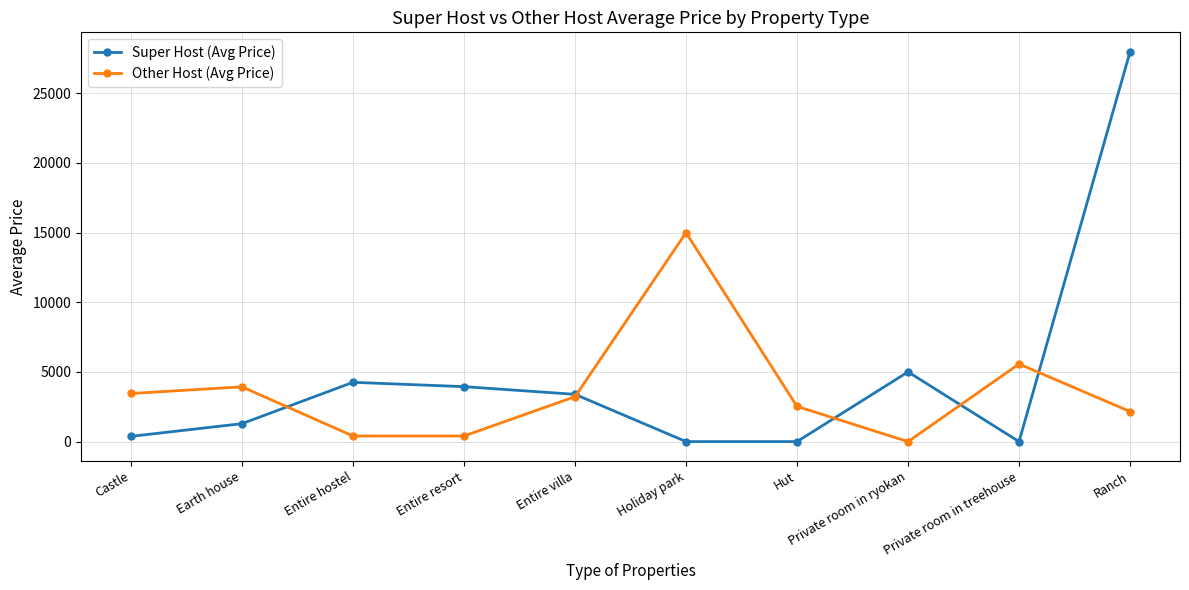

Is the value of Super Host (Avg Price) at Earth house greater than the value of Other Host (Avg Price) at Entire hostel?

Yes